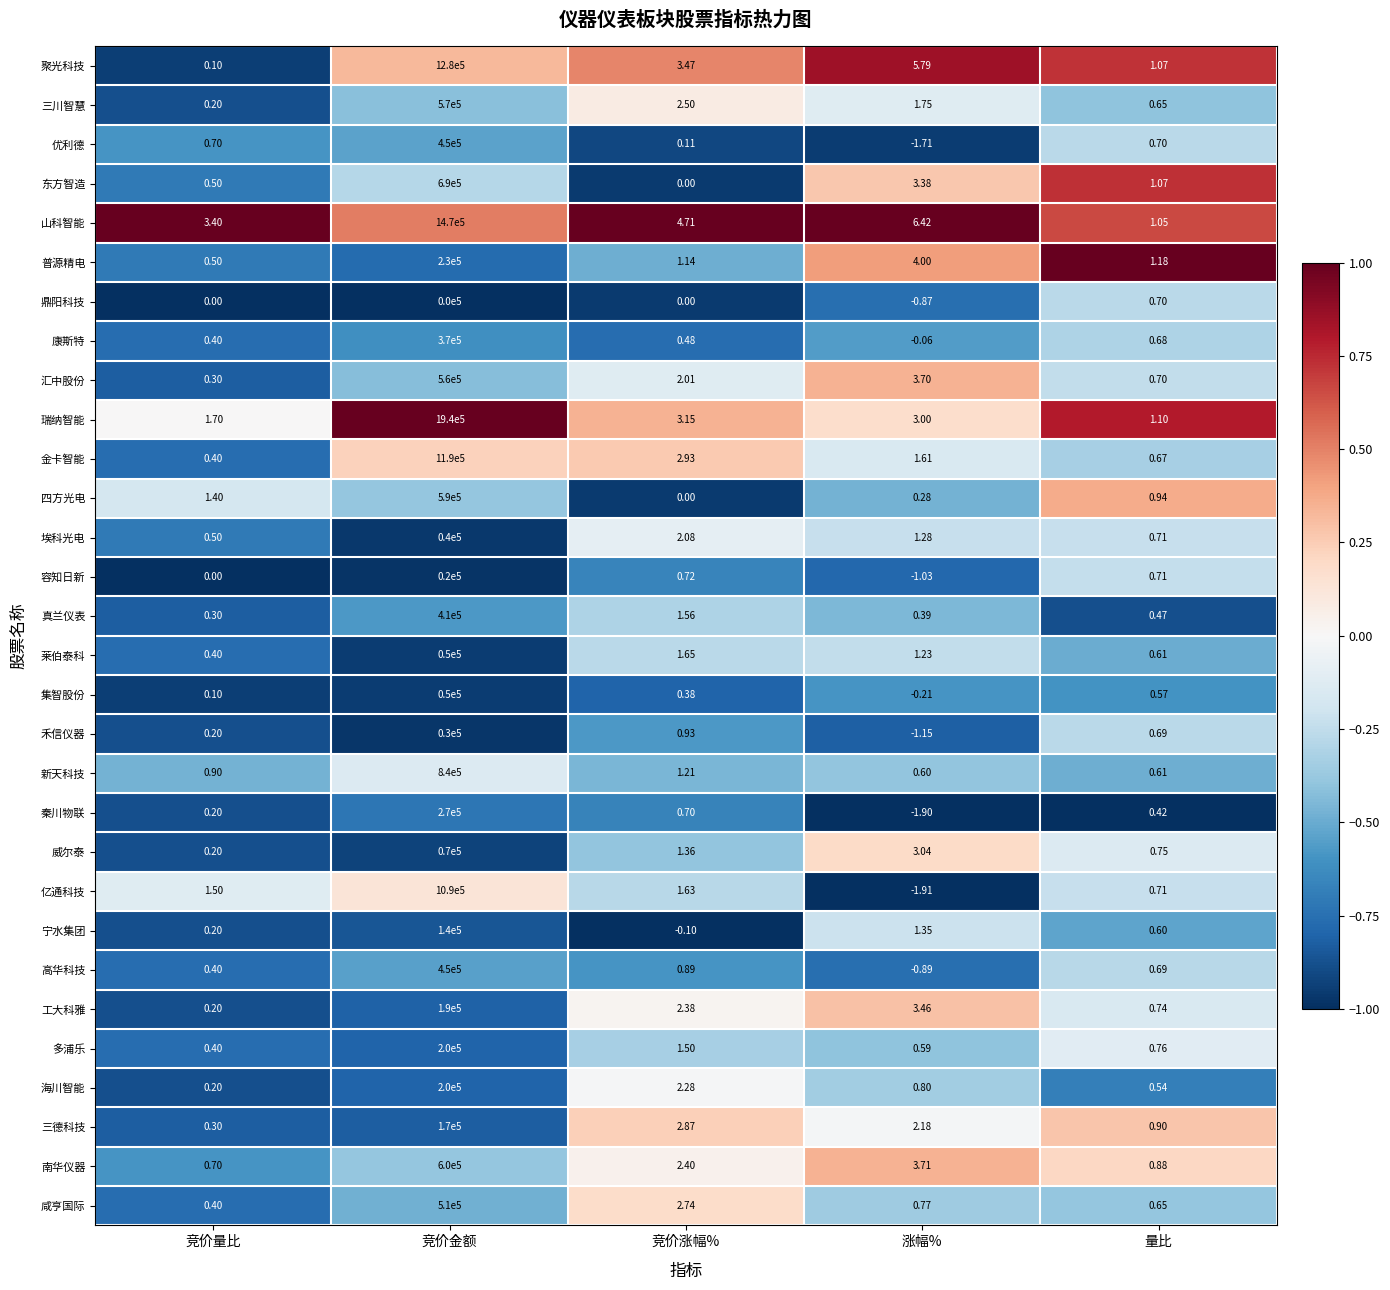

At which category is the sum across all series the highest?

竞价金额